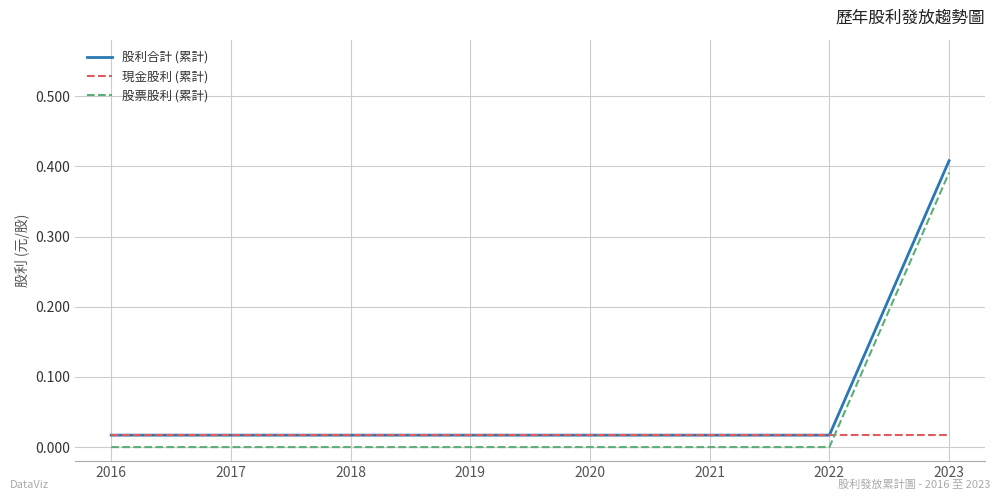

How many intersections are there between 股票股利 (累計) and 現金股利 (累計)?

1